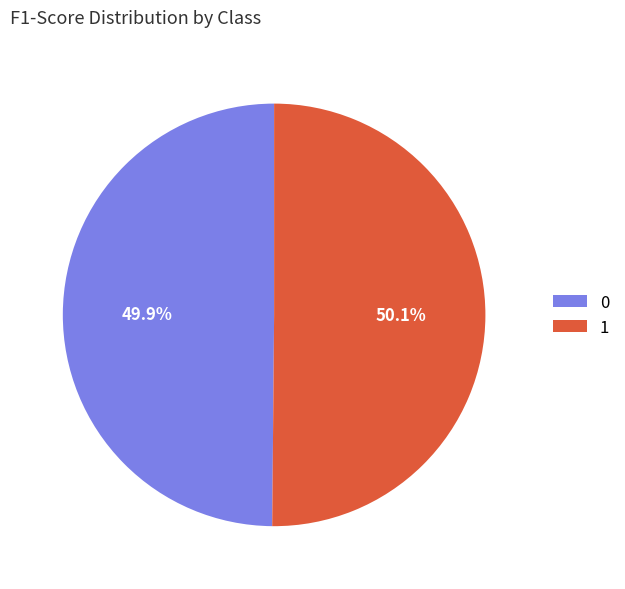

To the nearest percent, what portion does 0 represent?

50%